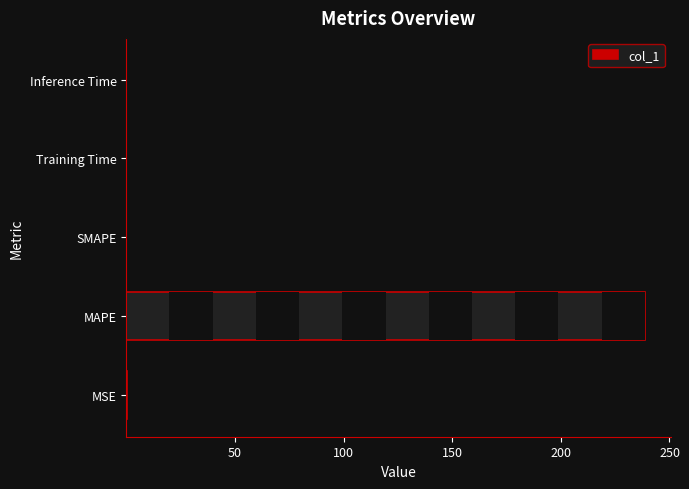

Count the number of categories in the chart.

5